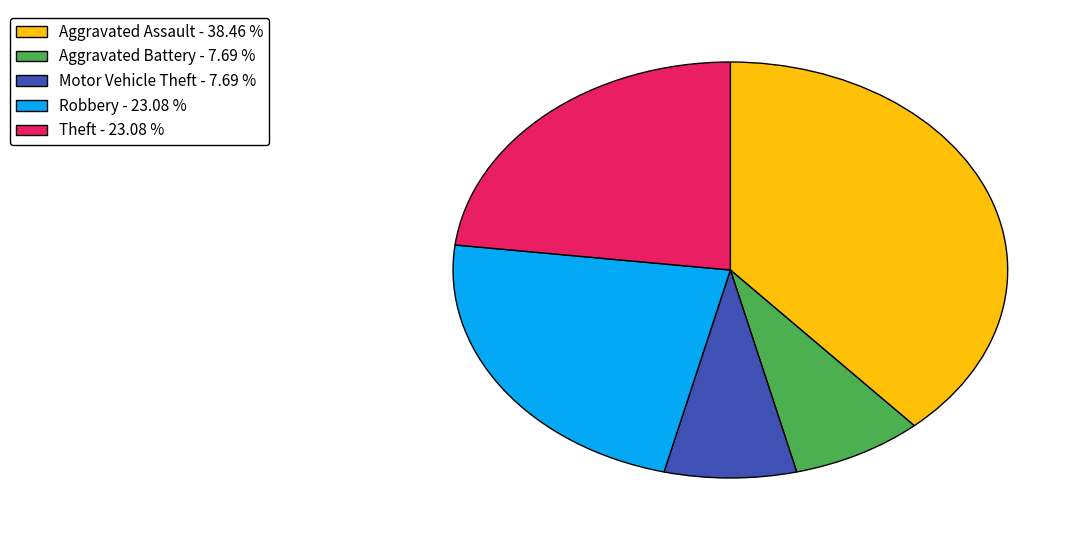

The Theft slice represents 29% of the pie. True or false?

False